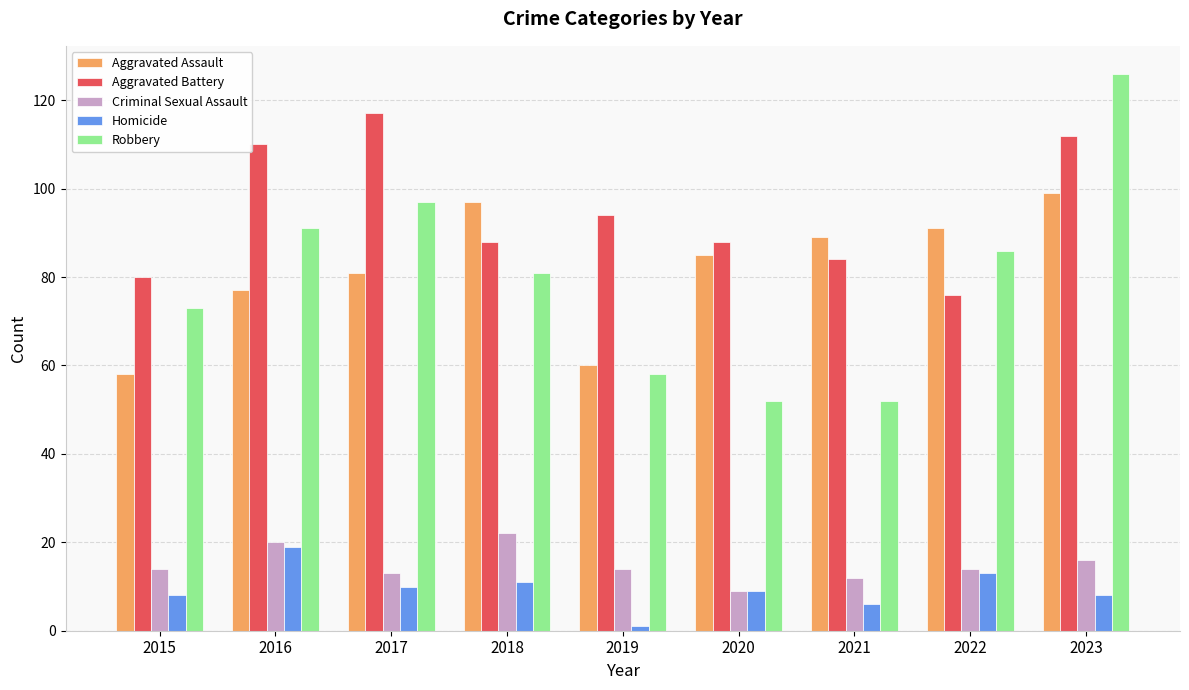

How many bars are there in each group?

5